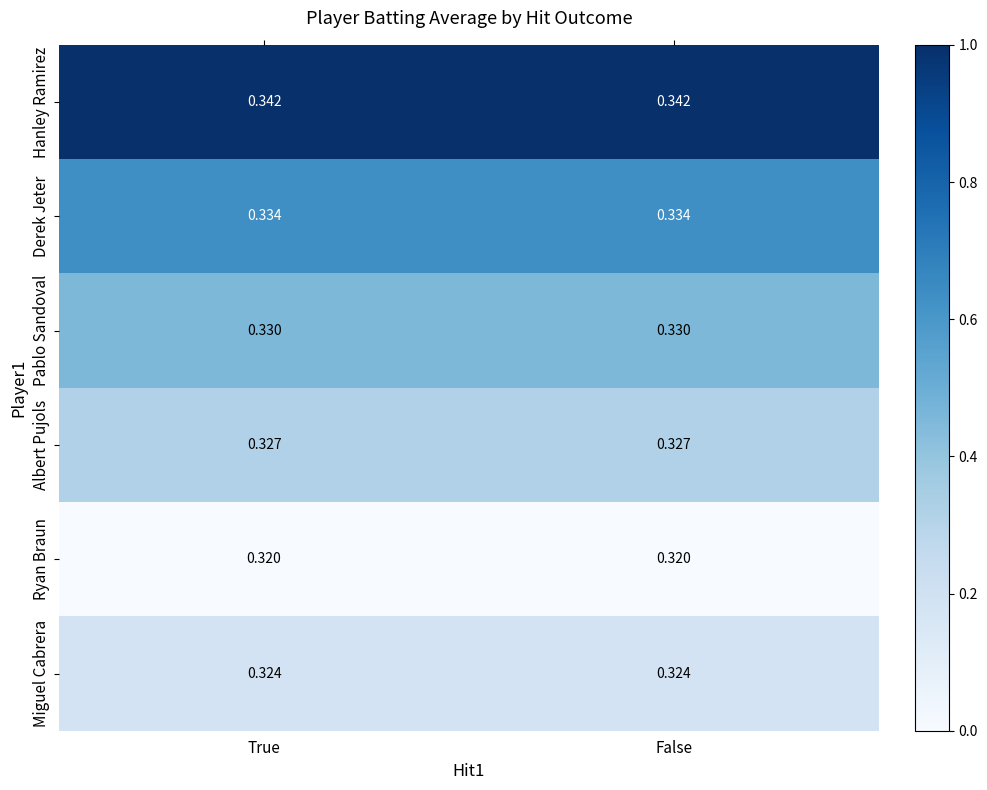

At True, list the series in order from smallest to largest.

Ryan Braun, Miguel Cabrera, Albert Pujols, Pablo Sandoval, Derek Jeter, Hanley Ramirez